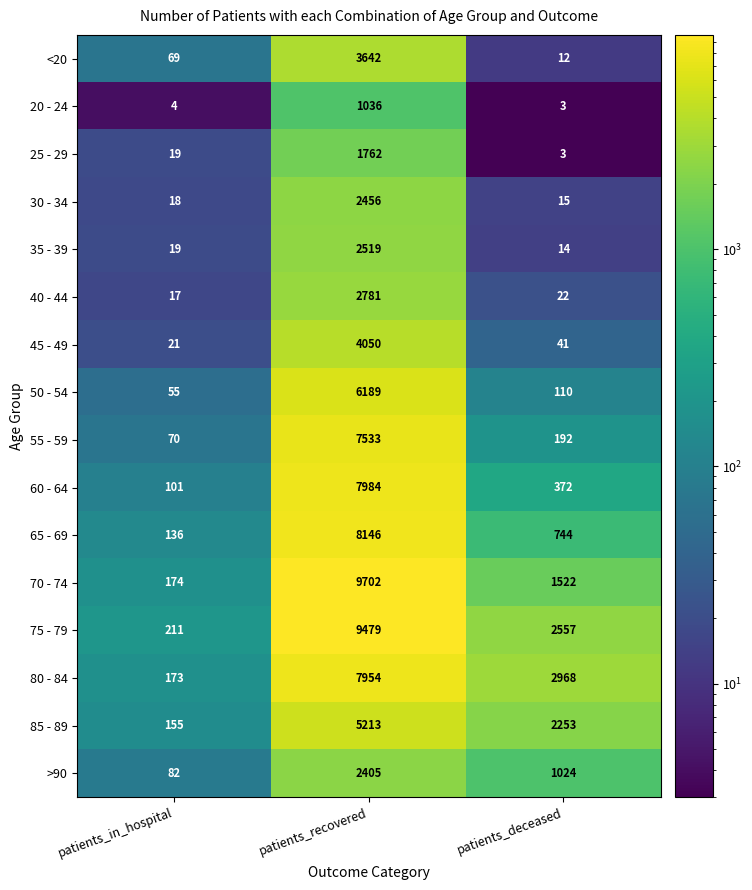

Which series has the largest range (max minus min)?

70 - 74